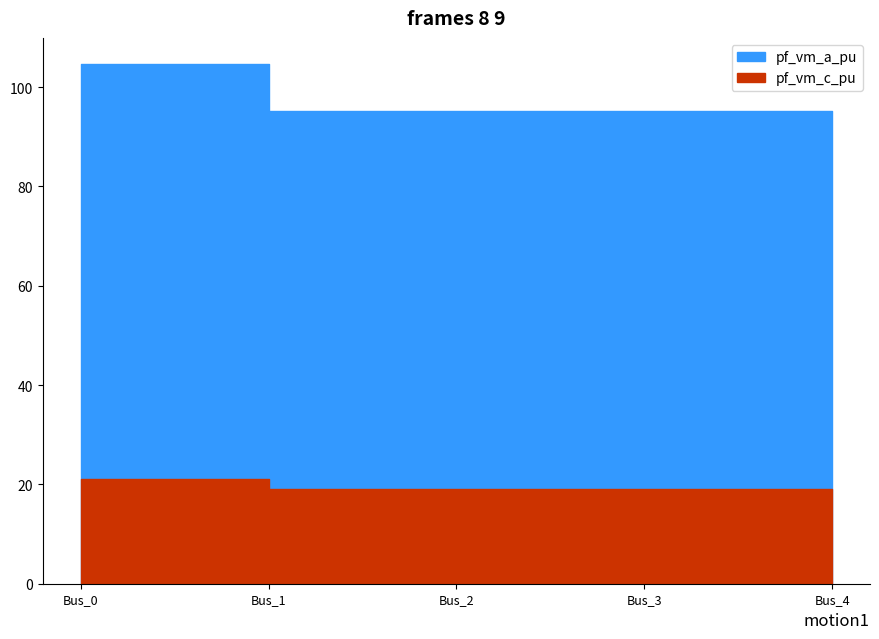

What is the total value across all series at Bus_0?

125.8